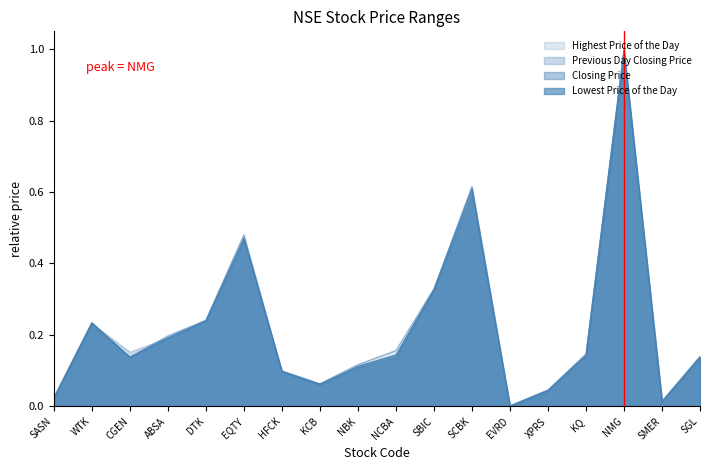

Which category has the highest value across all series?

NMG